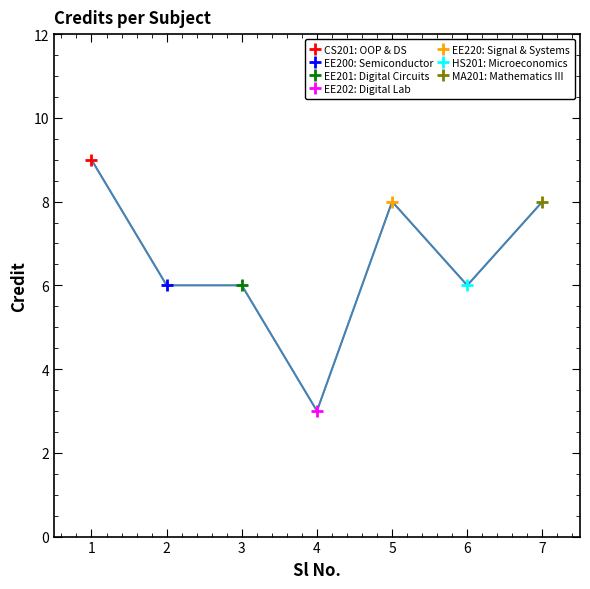

Between 1 and 5, which is larger?

1